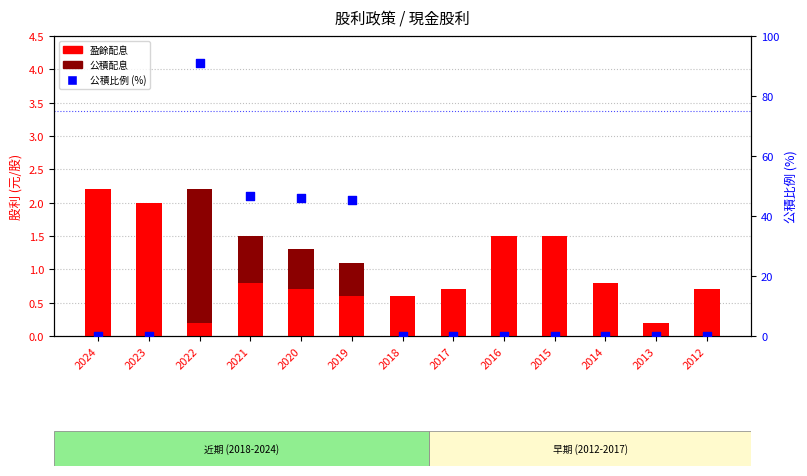

Is the value of 盈餘 at 2012 greater than the value of 公積 at 2019?

Yes